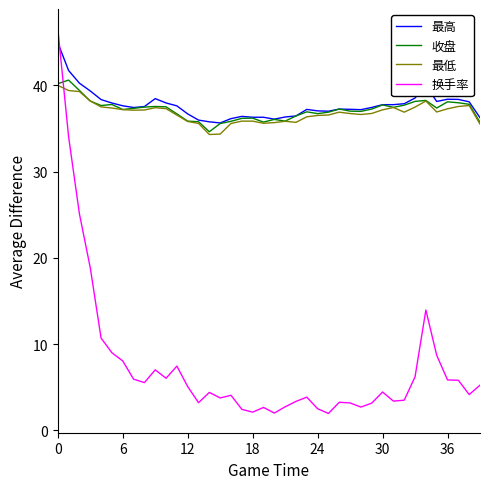

What are all the series names shown in the legend?

最高, 收盘, 最低, 换手率